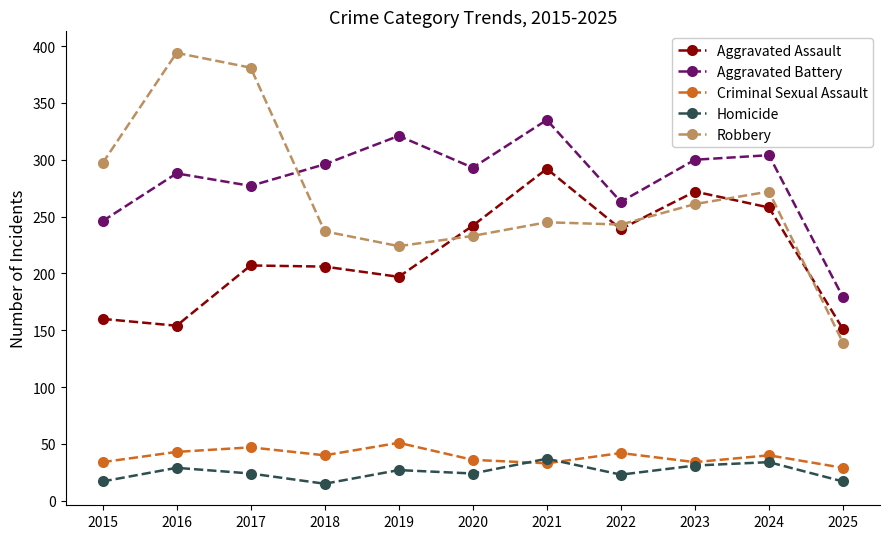

Rank the series at 2015 from lowest to highest value.

Homicide, Criminal Sexual Assault, Aggravated Assault, Aggravated Battery, Robbery